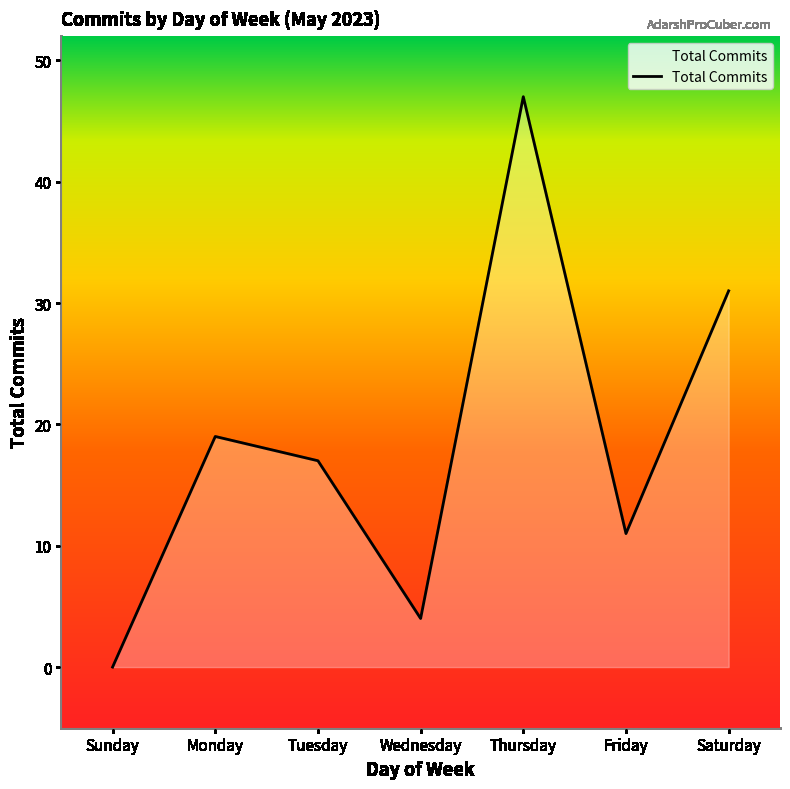

At which category does the chart reach its peak across all series?

Thursday